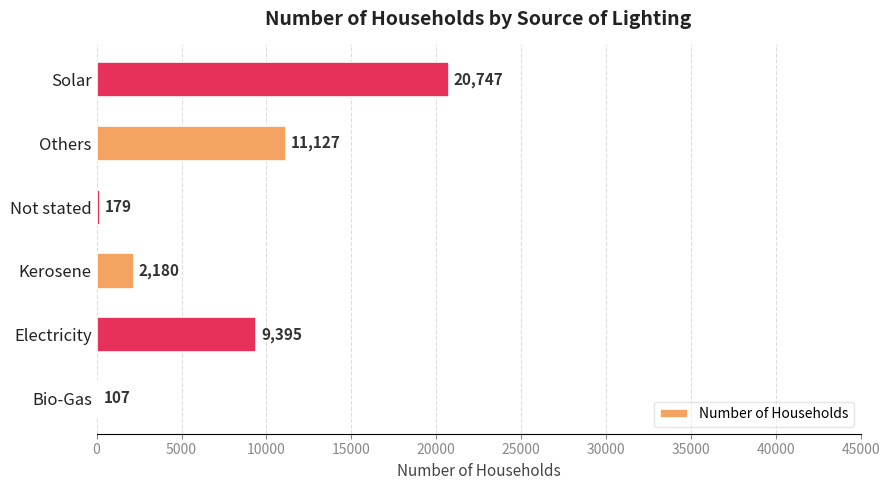

Reading bottom to top, extract all data points from this chart.

Bio-Gas=107	Electricity=9395	Kerosene=2180	Not stated=179	Others=11127	Solar=20747